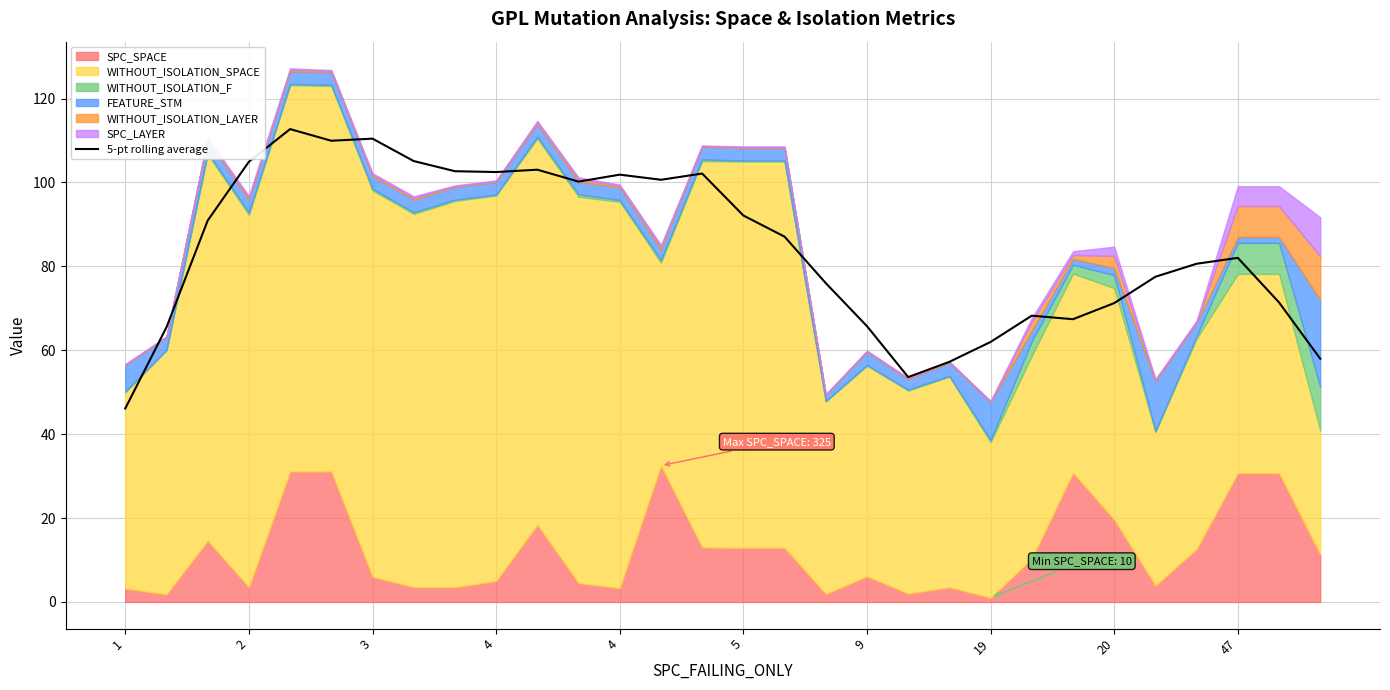

Which has a higher value, 4 or 4?

4